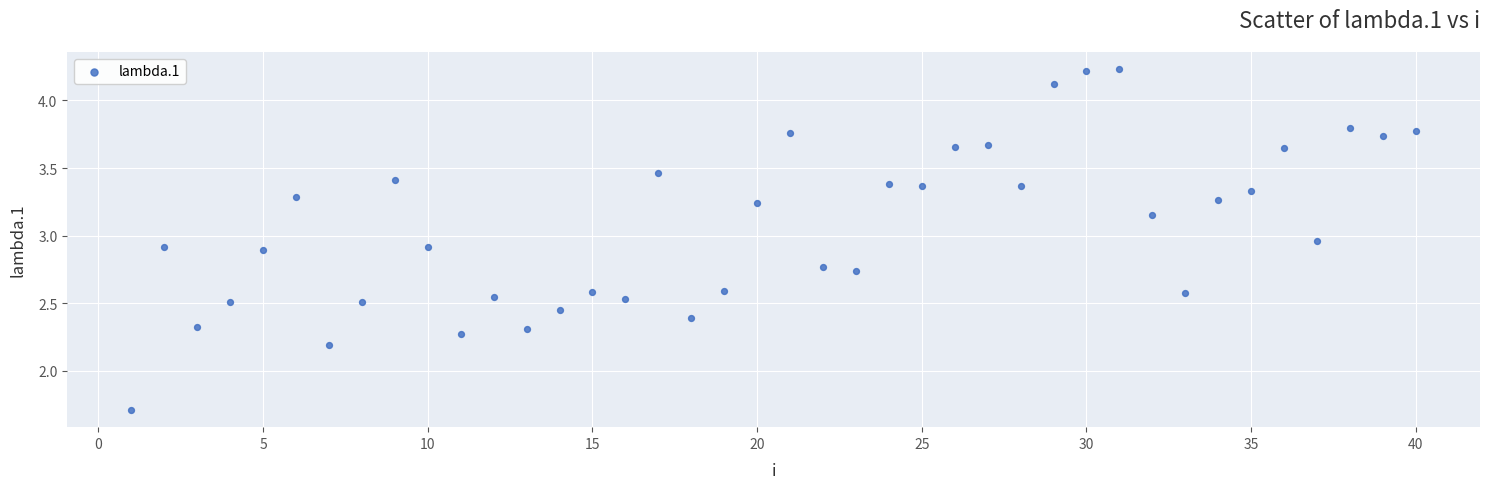

What Y value in the scatter plot is closest to 2?

2.2